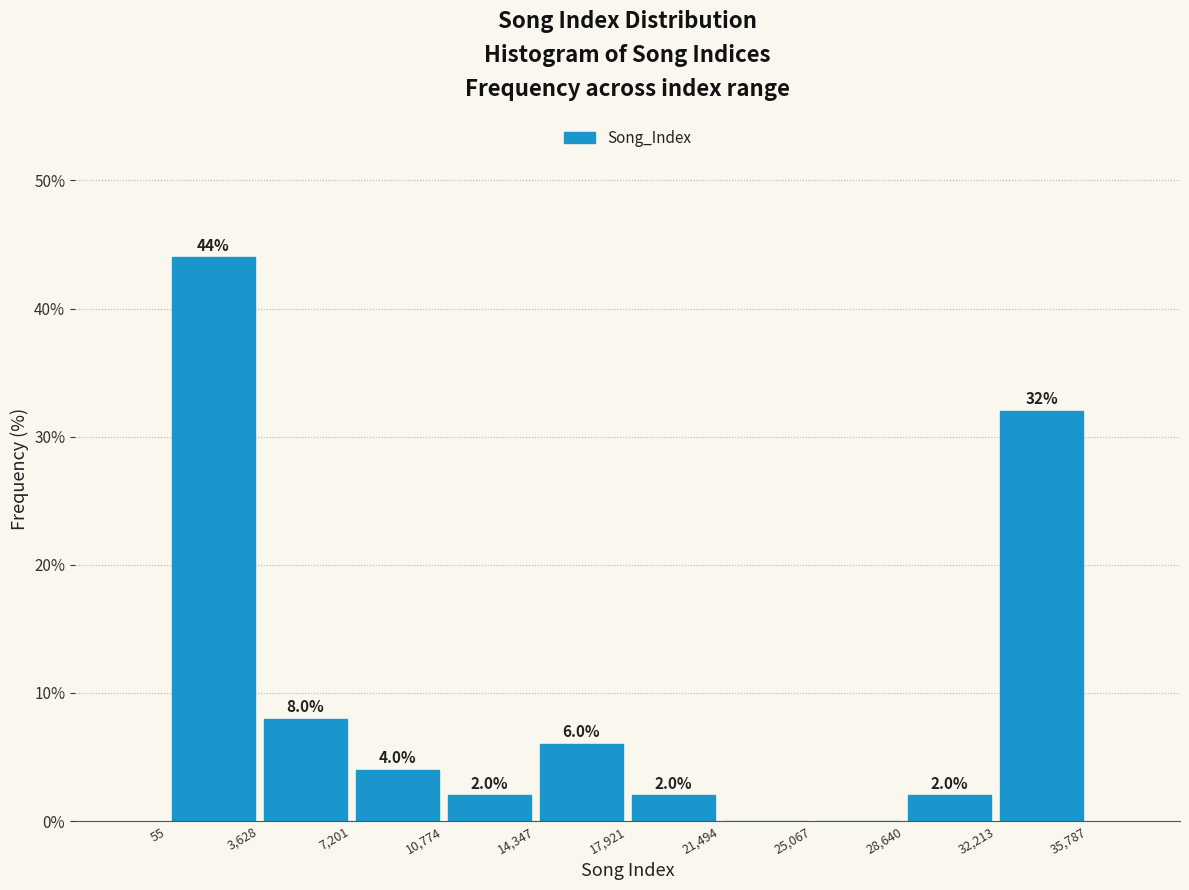

Over which range of the x-axis is the bar tallest?

55 to 3,628